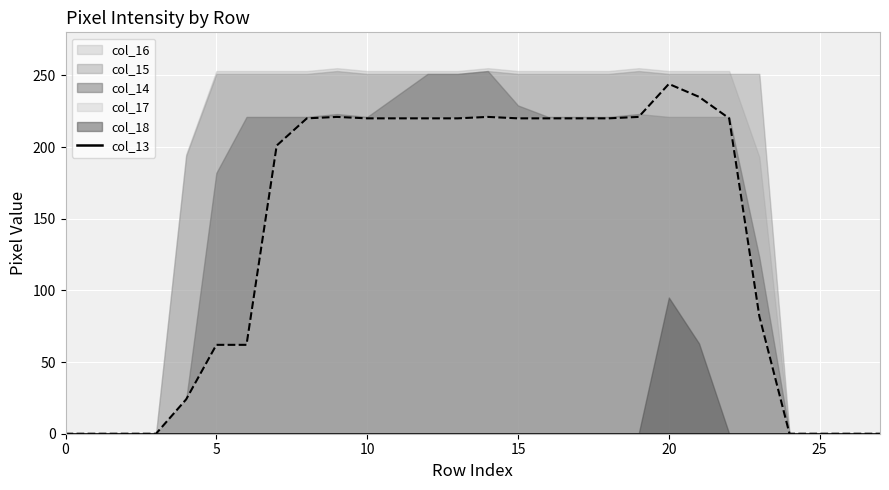

How many series are shown in this chart?

6